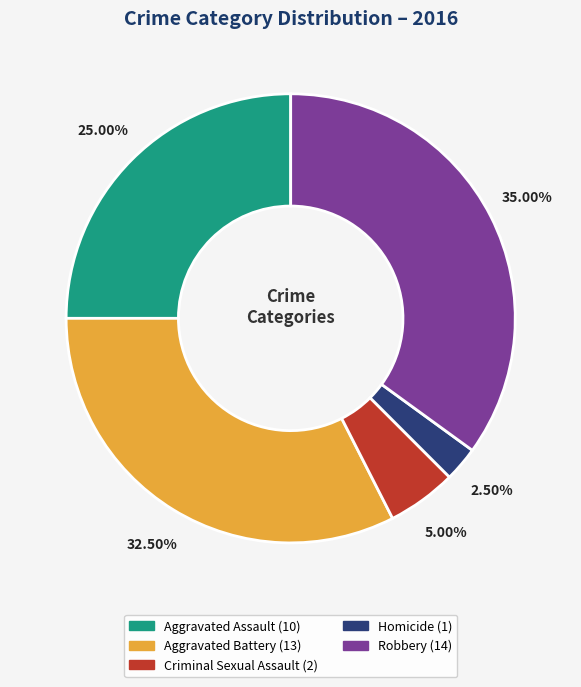

Combined, do Homicide and Aggravated Assault account for over 50%?

No